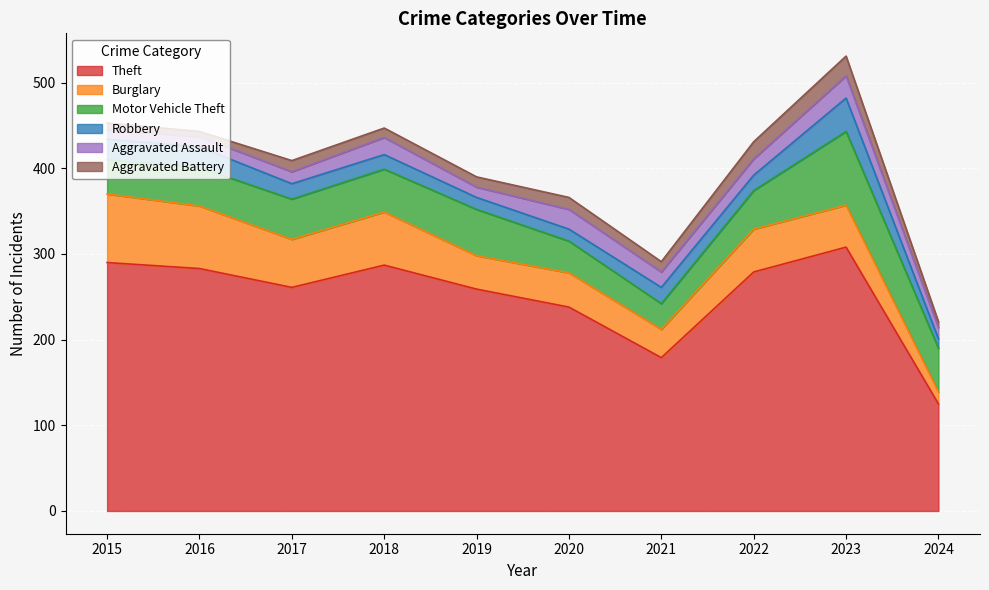

True or false: Burglary has a value of 11 at 2021.

False